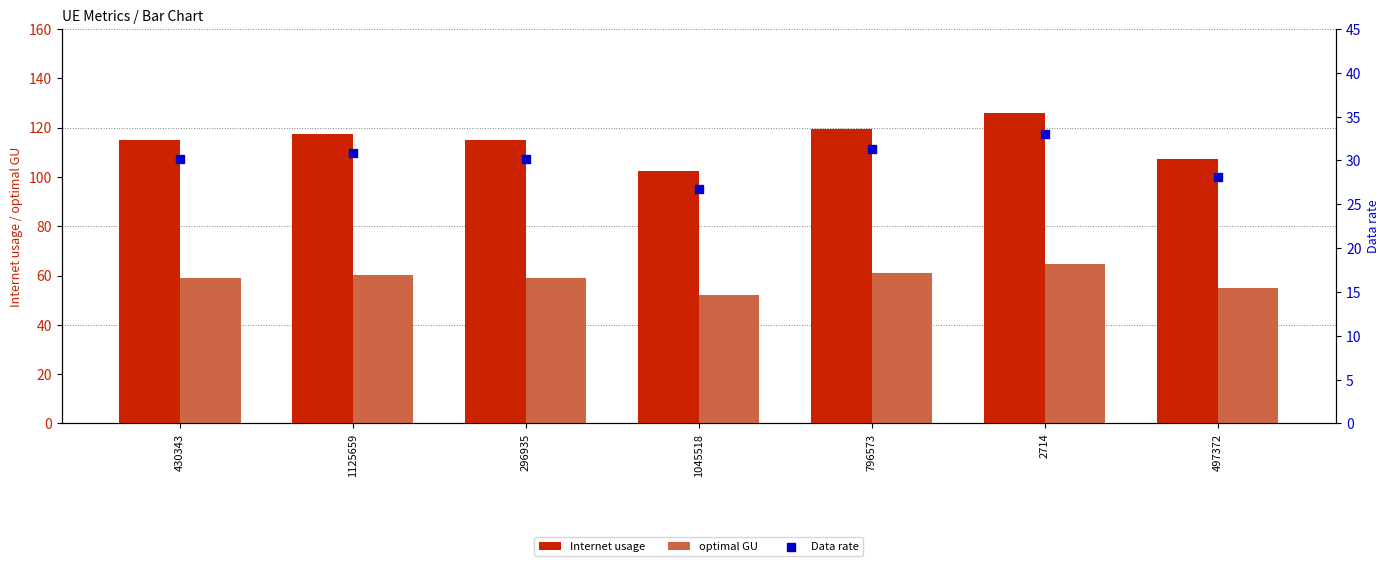

At how many categories does at least one series exceed 36?

7